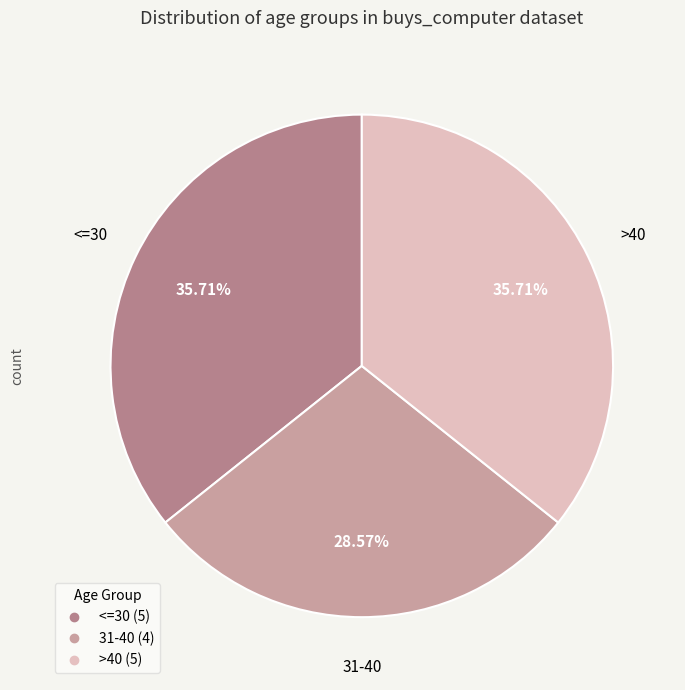

Is the sum of 31-40 and <=30 greater than half?

Yes